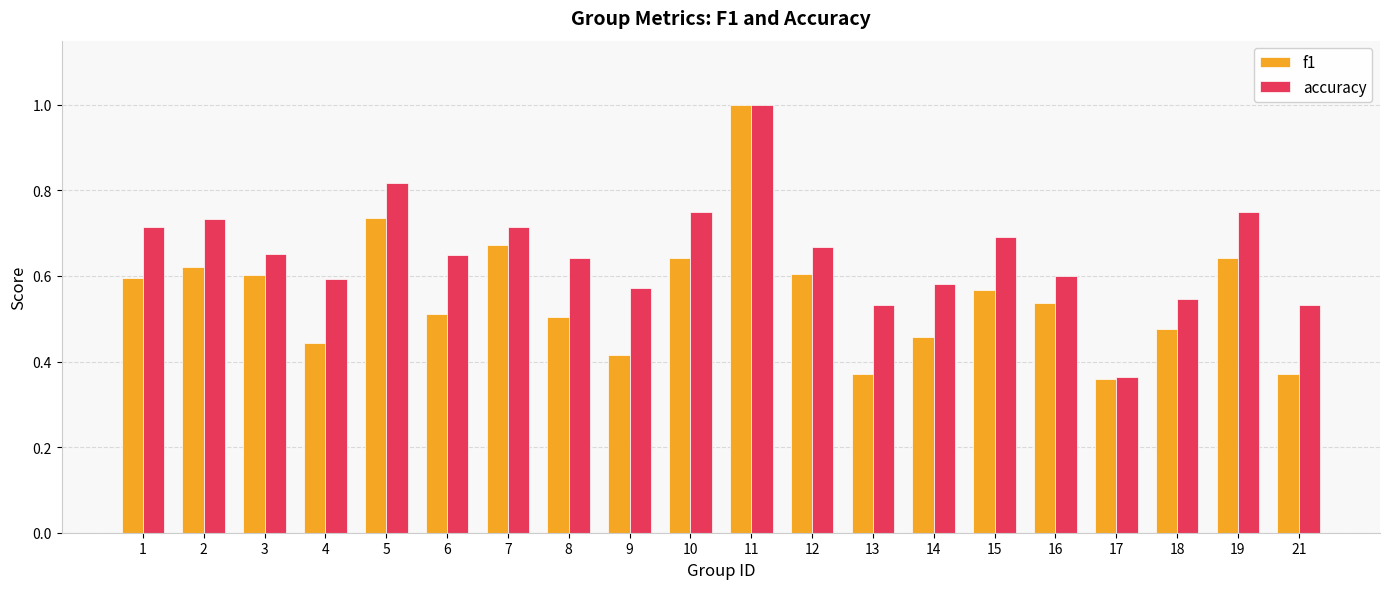

True or false: f1 has a value of 0.3 at 2.

False